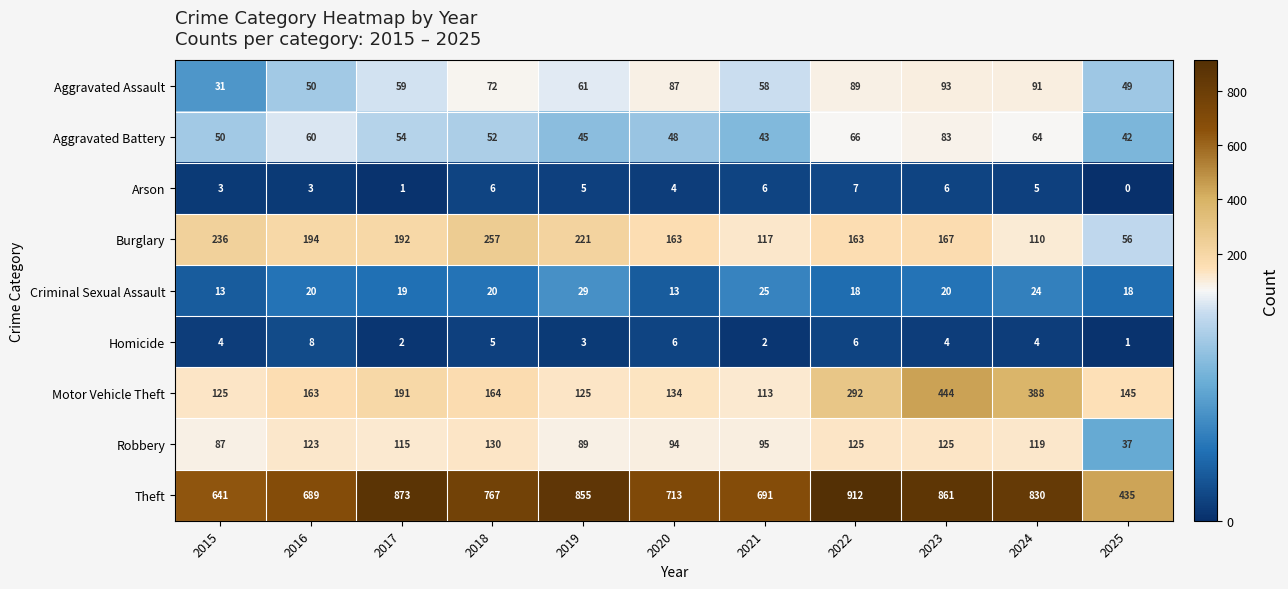

What is the approximate value of Motor Vehicle Theft at 2025?

145